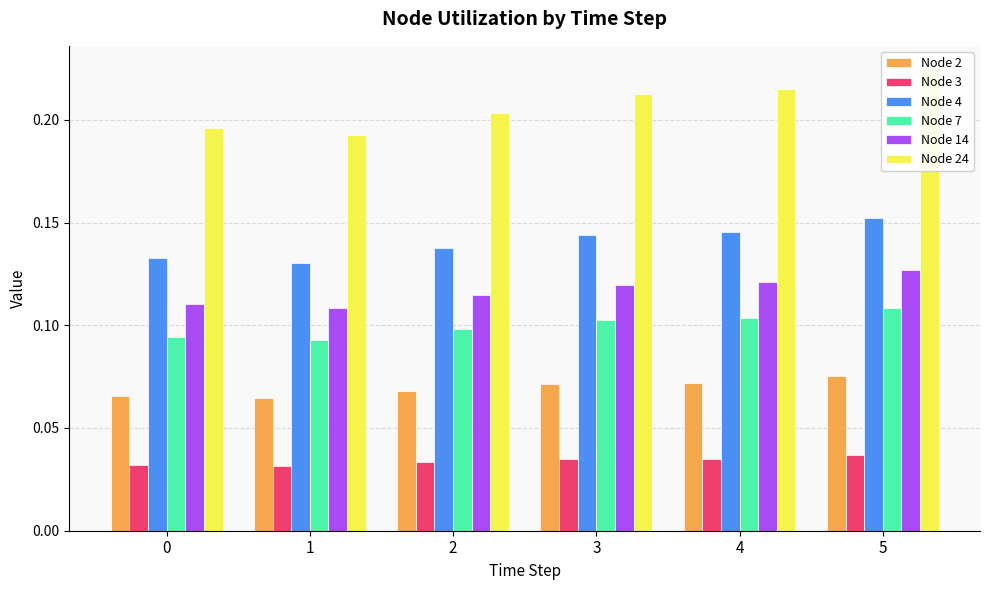

List the labels in order of Node 4 value, largest first.

5, 4, 3, 2, 0, 1